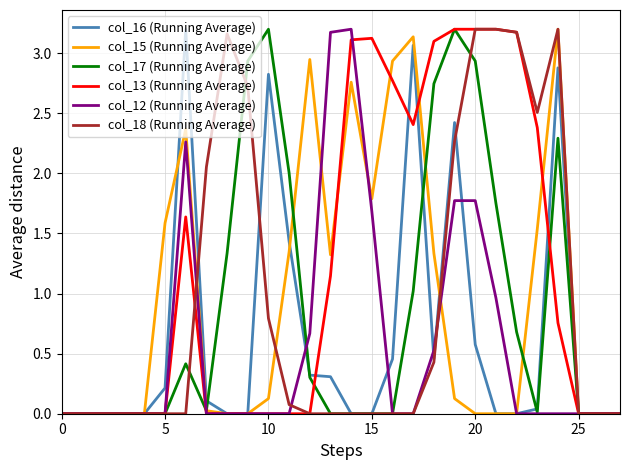

Which series has the largest total across all categories?

col_13 (Running Average)